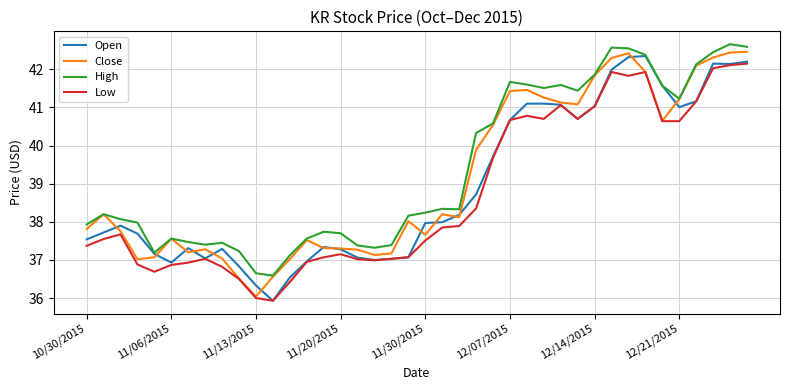

What is the minimum value for Close?

36.0